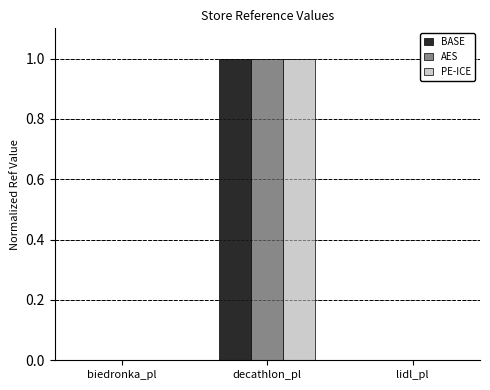

The value of PE-ICE at lidl_pl is 0.0. True or false?

True